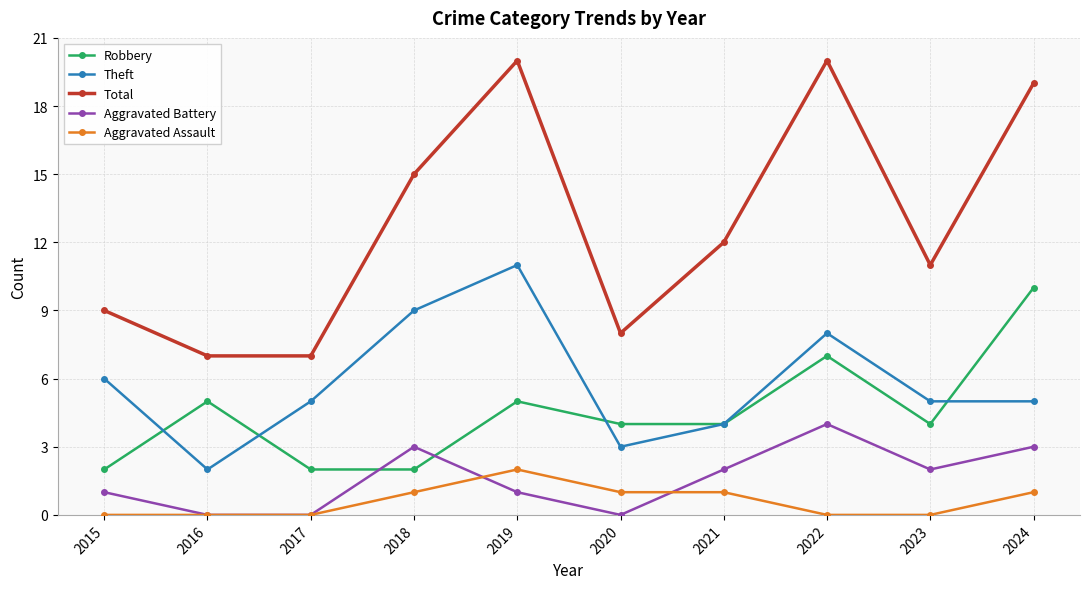

What are all the series names shown in the legend?

Robbery, Theft, Total, Aggravated Battery, Aggravated Assault